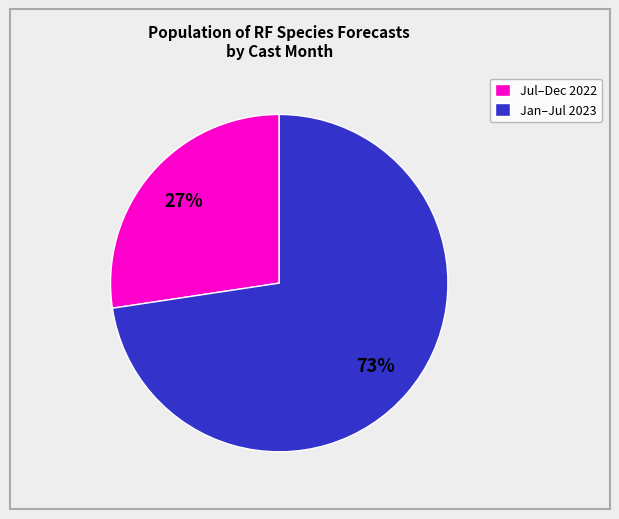

Does any single category account for the majority?

Yes